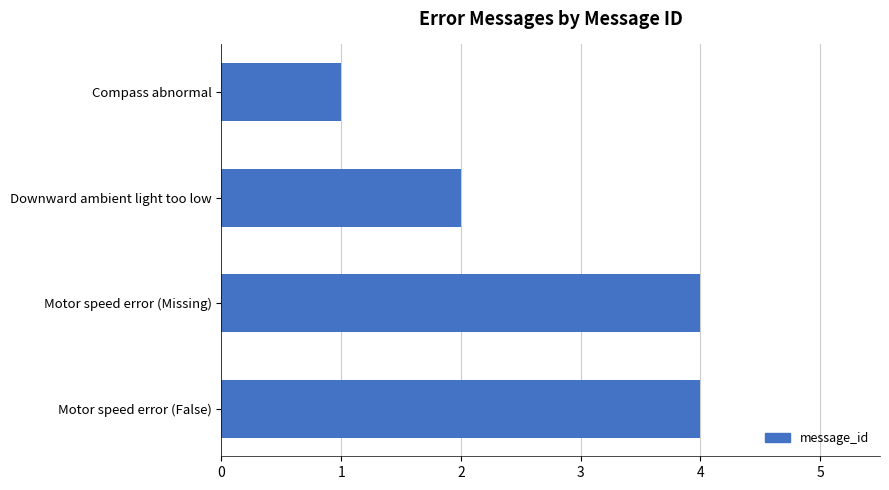

What is the sum of the values at Motor speed error (False) and Motor speed error (Missing)?

8